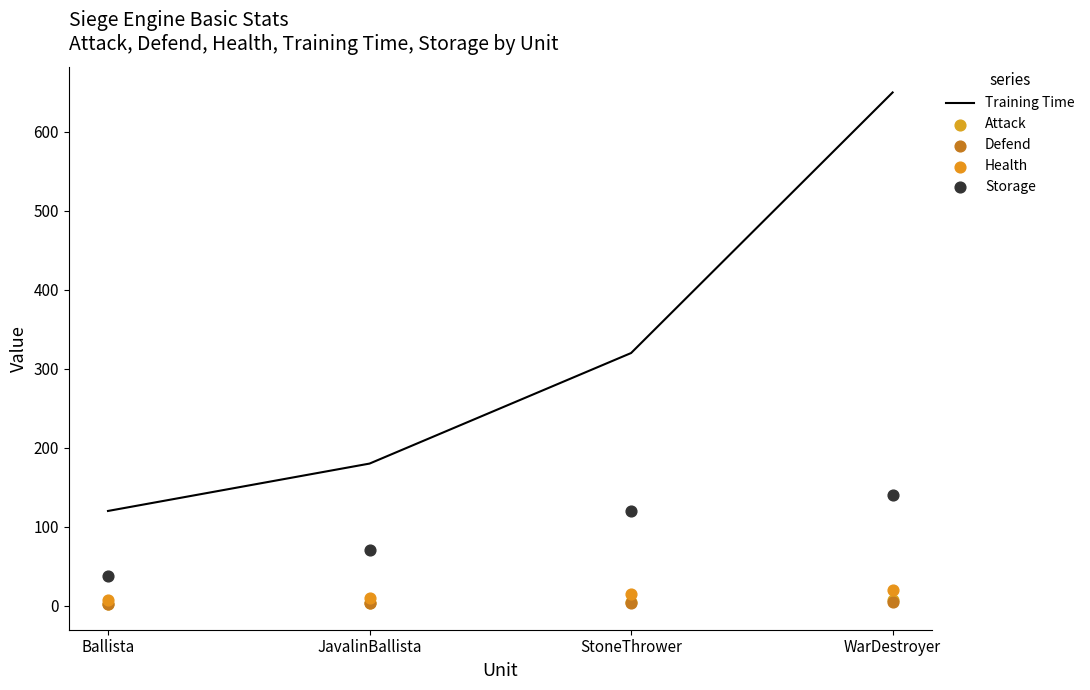

What is the total value across all series at Ballista?

169